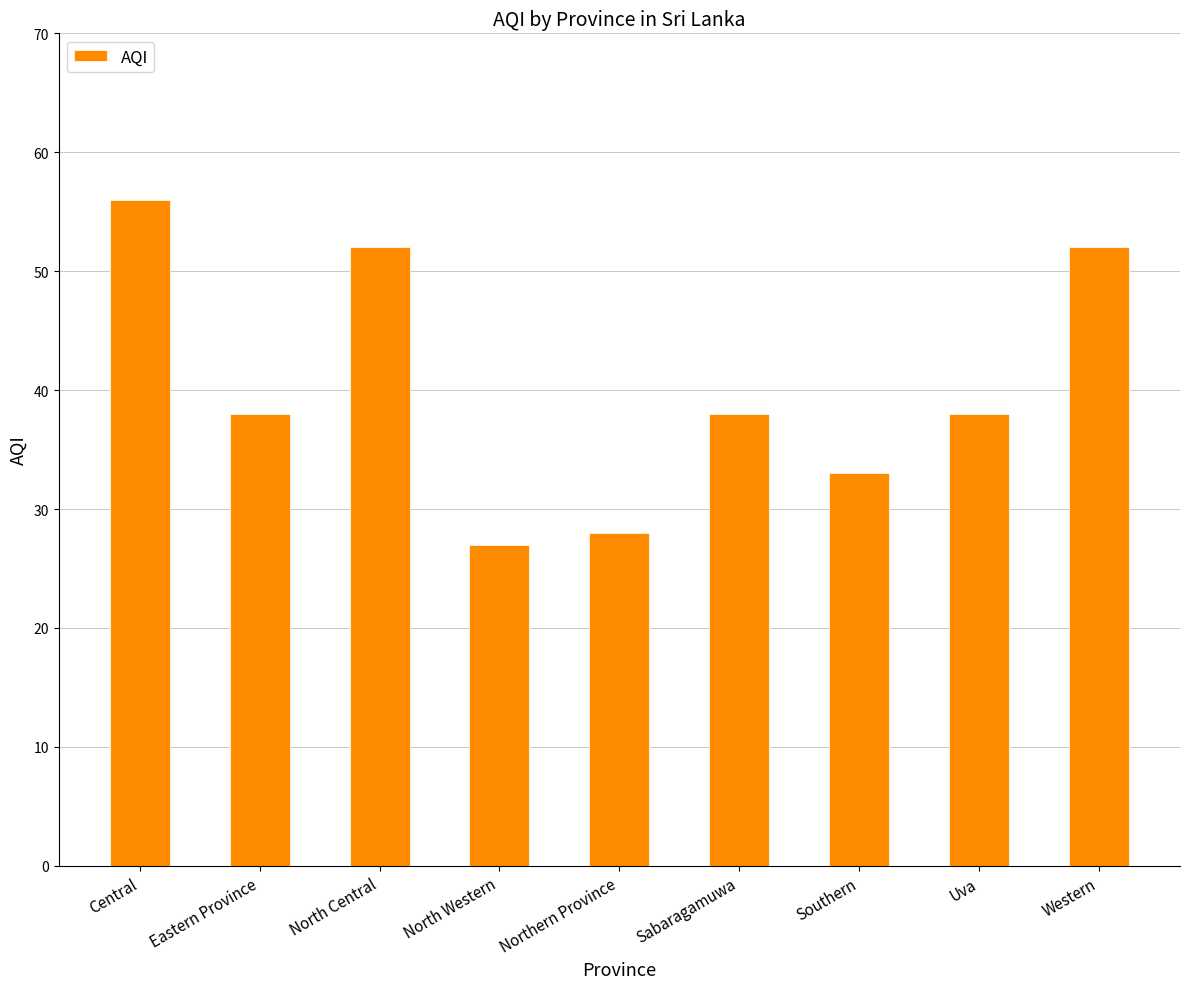

What is the value of the 2nd bar from the left?

38